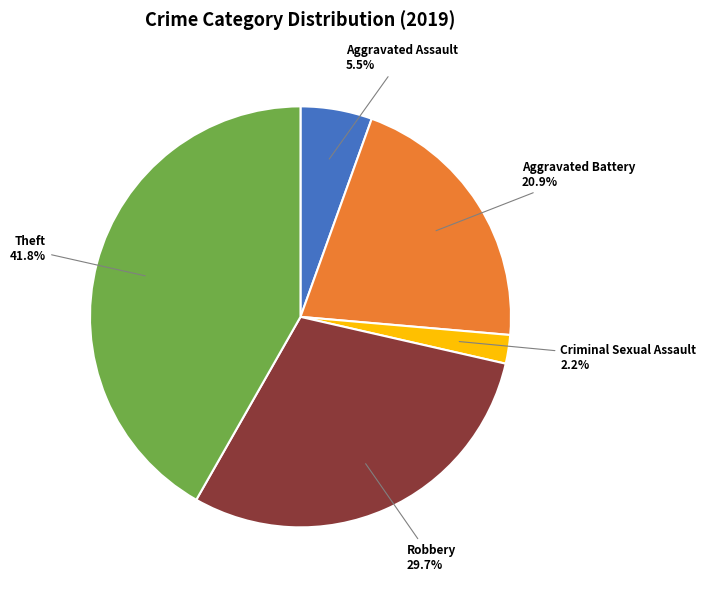

Is it true that Theft is 51% of the pie?

False